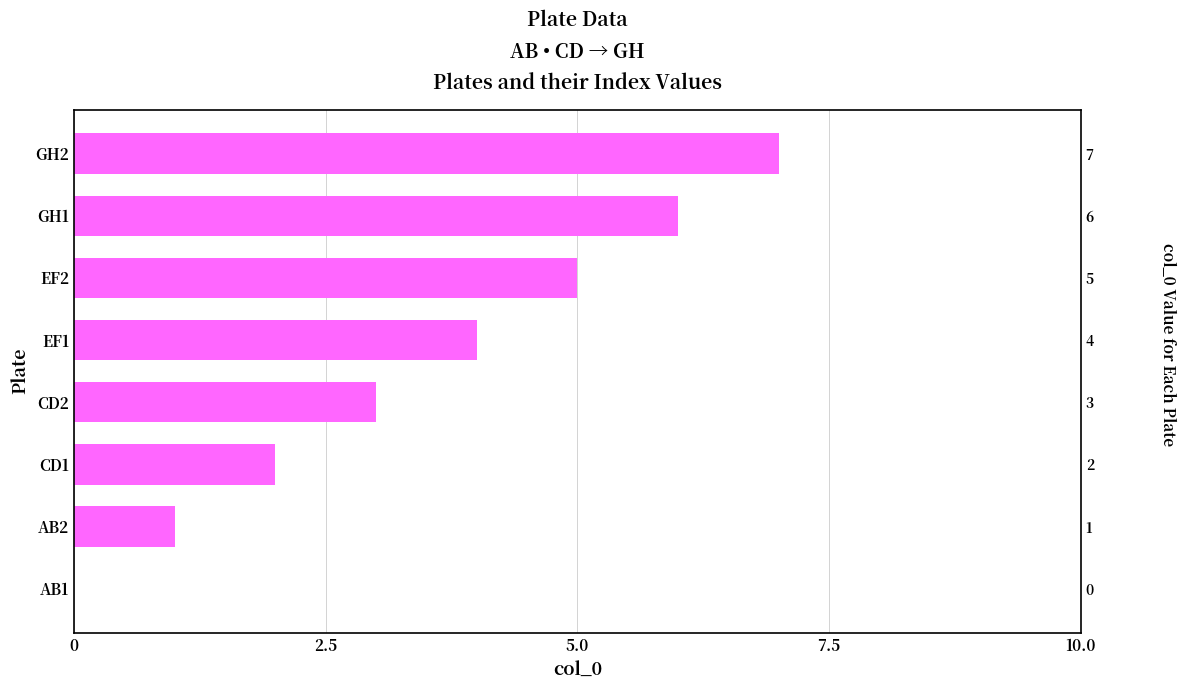

The value at AB2 is 2. True or false?

False